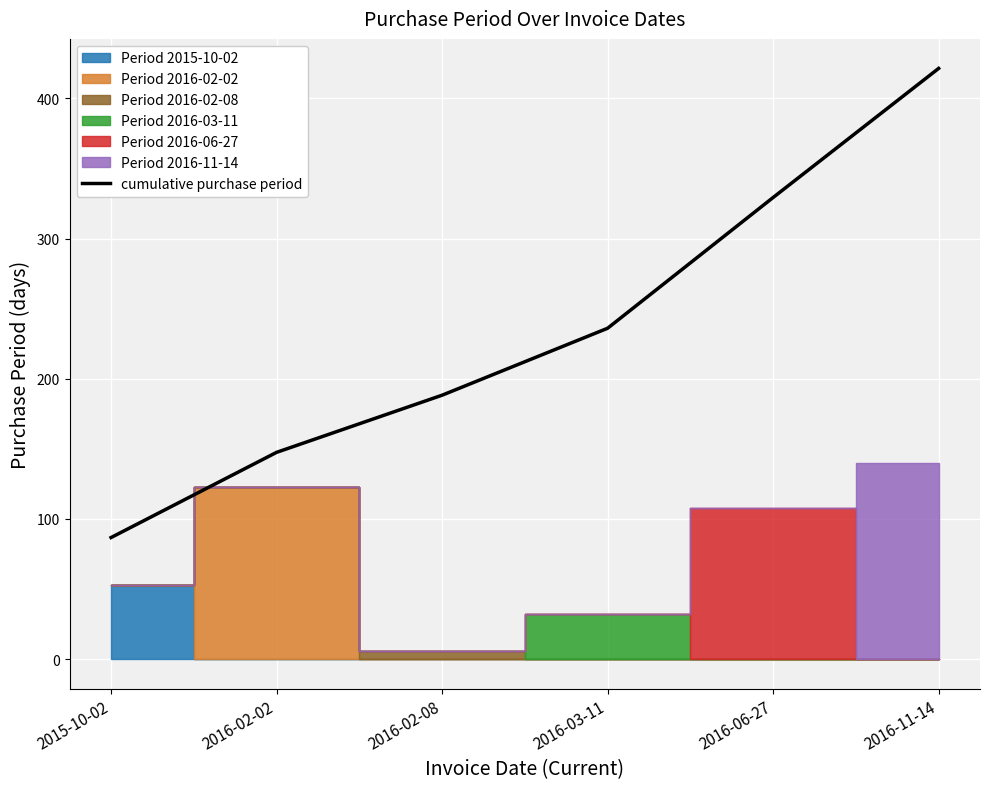

What is the average value?

234.8